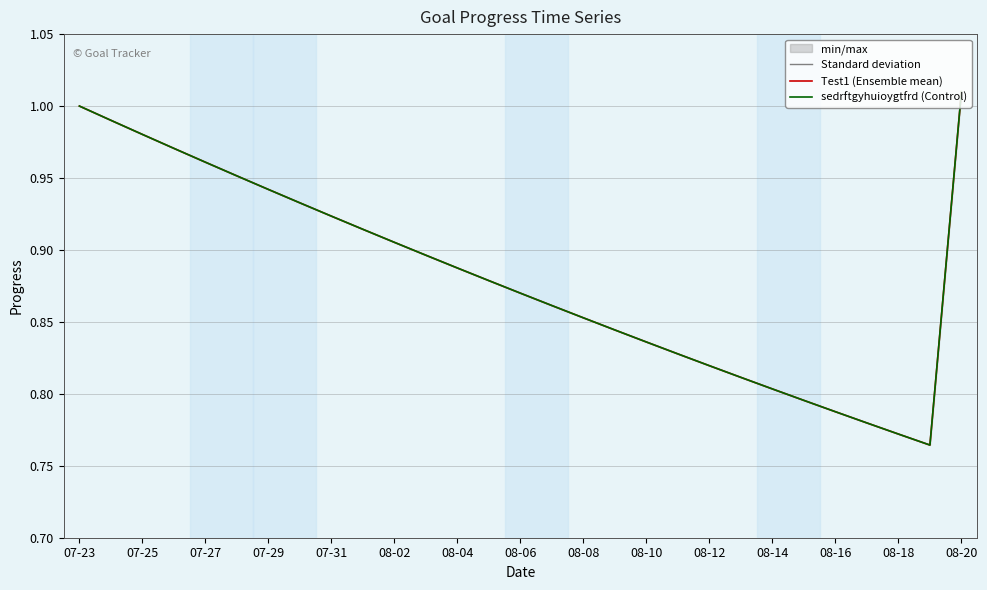

How many data points does each series have?

29